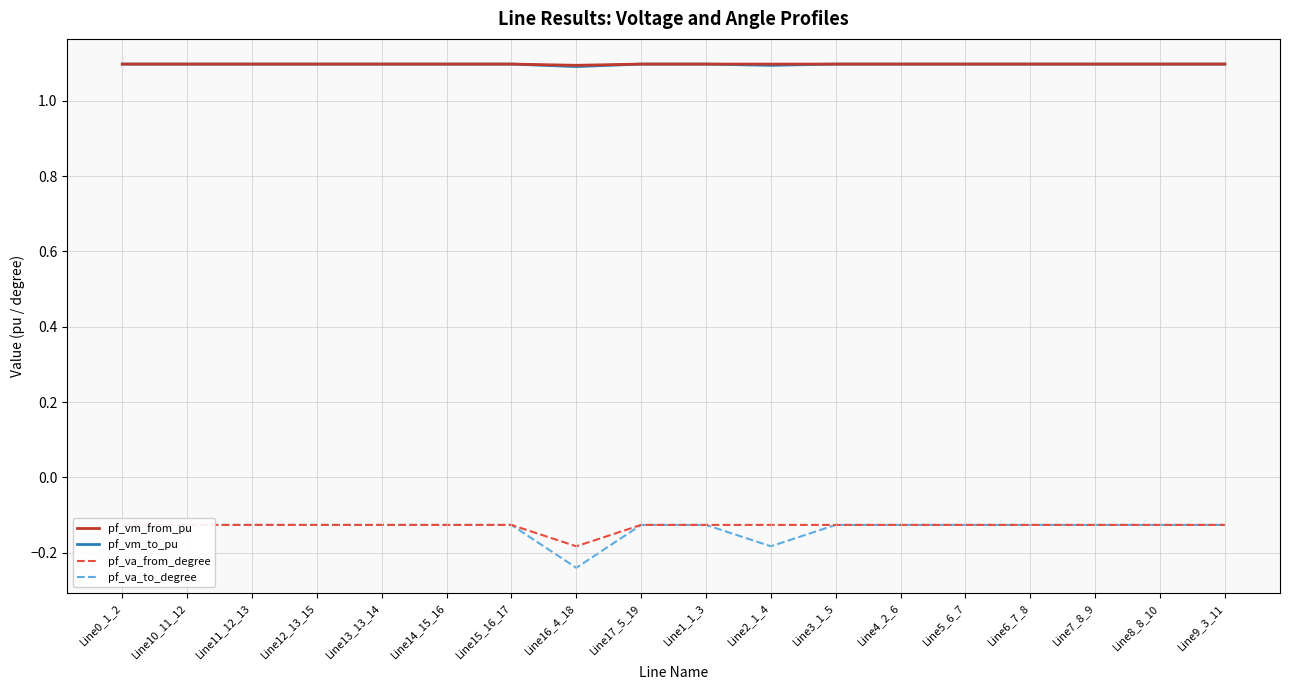

Rank the series by their maximum value, from highest to lowest.

pf_vm_from_pu, pf_vm_to_pu, pf_va_to_degree, pf_va_from_degree